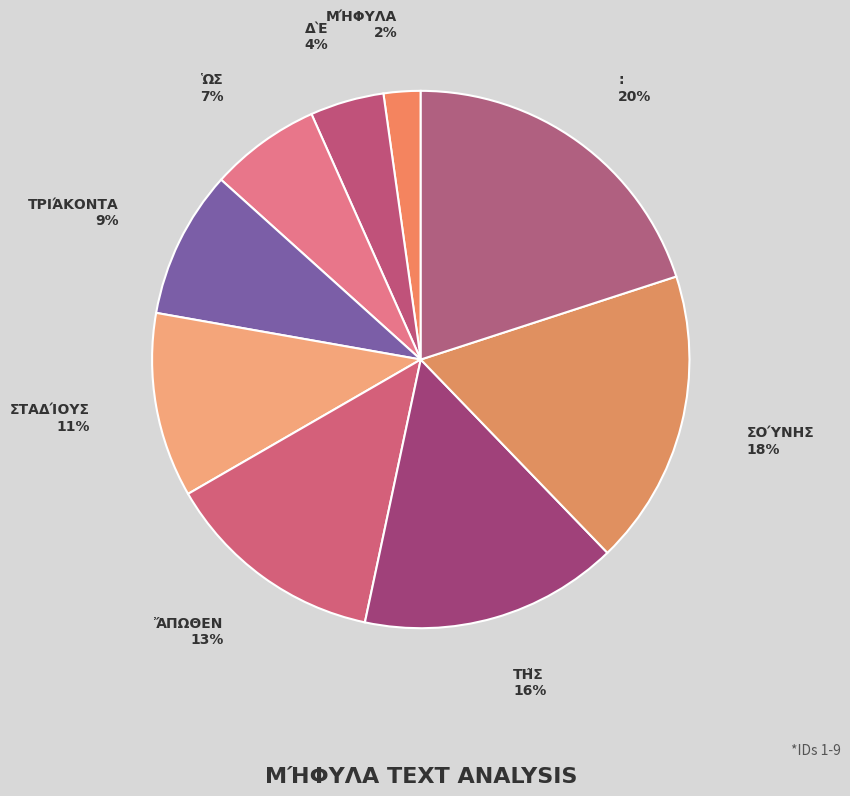

What is the smallest slice in the pie chart?

Μήφυλα